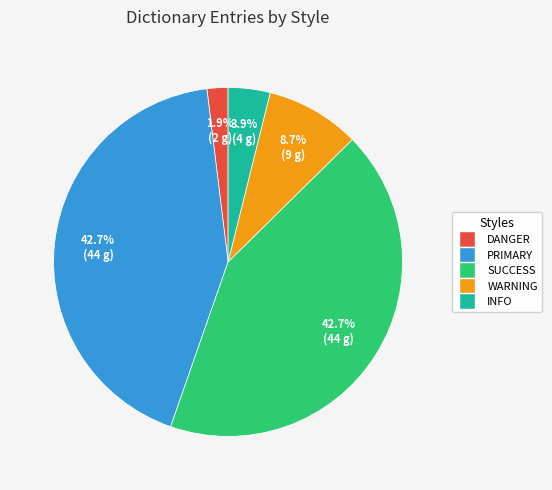

To the nearest percent, what is the average slice percentage?

20%